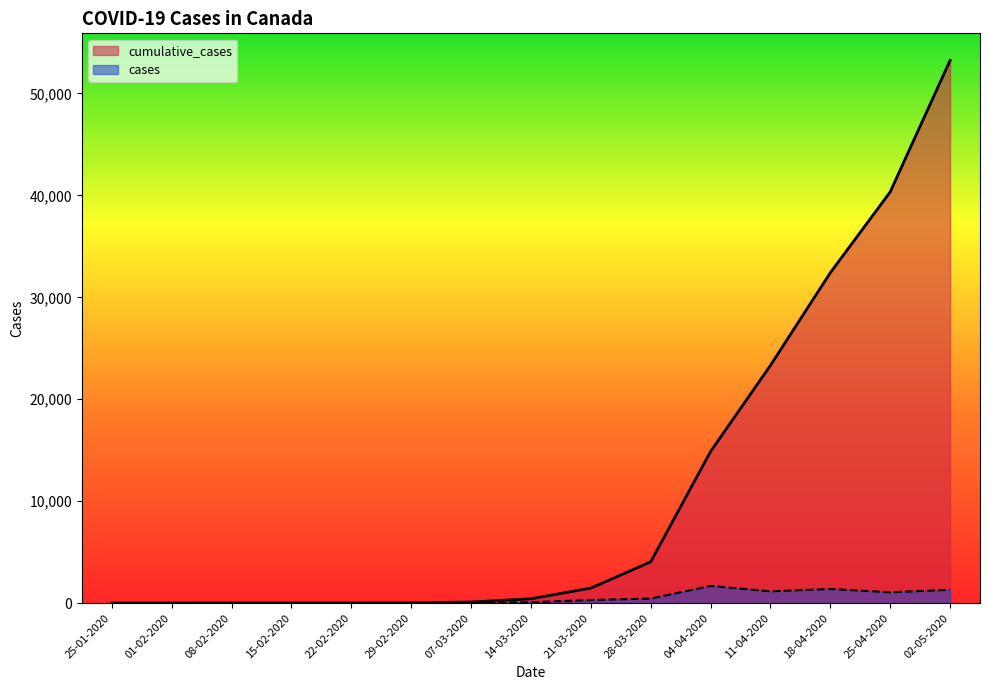

What is the average value of the cases series?

496